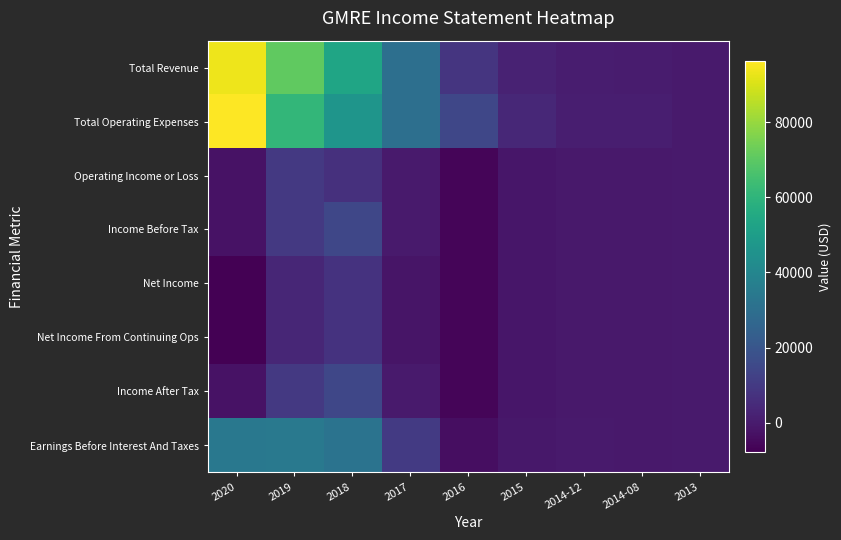

Reading left to right, extract all data points from this chart.

Total Revenue: 2020=93700	2019=70700	2018=53200	2017=30300	2016=8200	2015=2100	2014-12=600	2014-08=400	2013=0
Total Operating Expenses: 2020=96200	2019=61100	2018=46300	2017=30400	2016=14600	2015=3700	2014-12=1000	2014-08=1000	2013=0
Operating Income or Loss: 2020=-2500	2019=9600	2018=6900	2017=-100	2016=-6400	2015=-1600	2014-12=-400	2014-08=-700	2013=0
Income Before Tax: 2020=-2500	2019=9600	2018=14600	2017=-100	2016=-6400	2015=-1600	2014-12=-400	2014-08=-700	2013=0
Net Income: 2020=-7700	2019=3400	2018=7700	2017=-1800	2016=-6400	2015=-1600	2014-12=-400	2014-08=-700	2013=0
Net Income From Continuing Ops: 2020=-7700	2019=3400	2018=7700	2017=-1800	2016=-6400	2015=-1600	2014-12=-400	2014-08=-700	2013=0
Income After Tax: 2020=-2500	2019=9600	2018=14600	2017=-100	2016=-6400	2015=-1600	2014-12=-400	2014-08=-700	2013=0
Earnings Before Interest And Taxes: 2020=33800	2019=34200	2018=31800	2017=9900	2016=-4000	2015=-900	2014-12=-200	2014-08=-500	2013=0